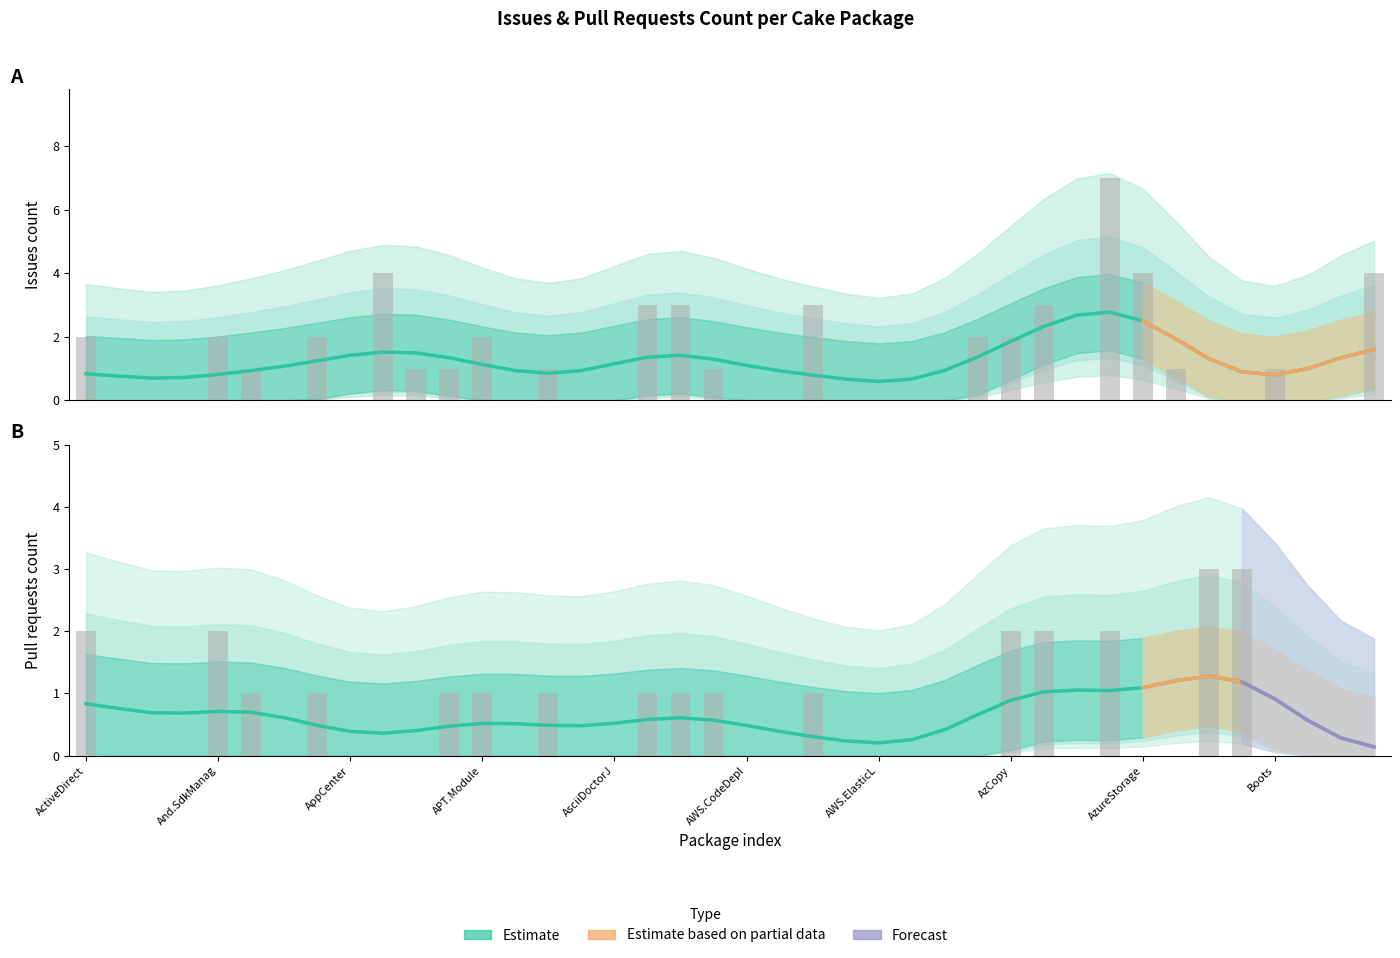

The value of Issues count at Cake.BrowserStack is 0. True or false?

True